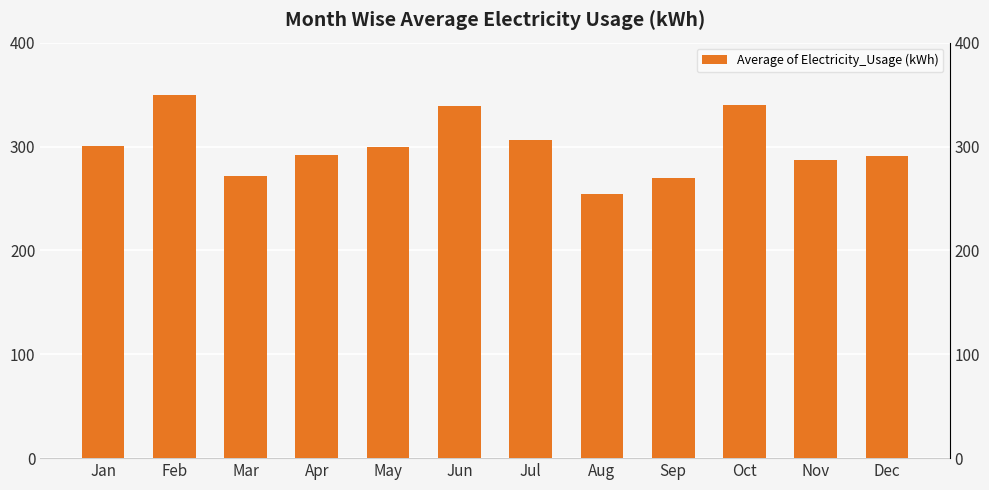

Are the bars horizontal?

No